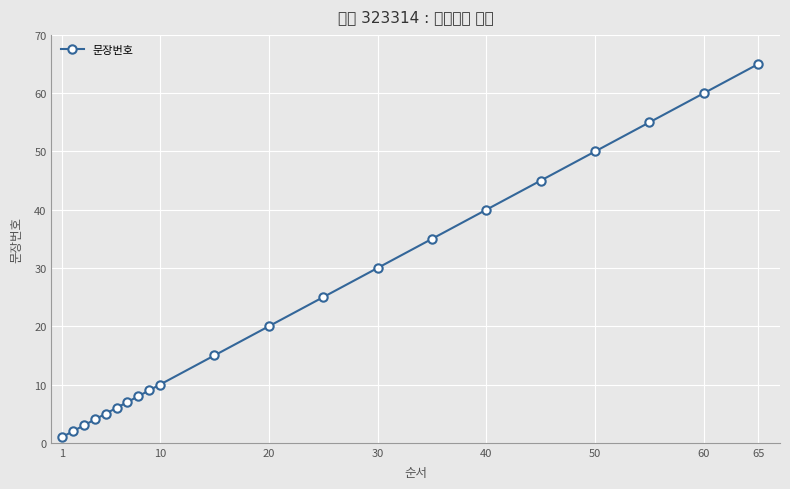

Which category has the highest value across all series?

65